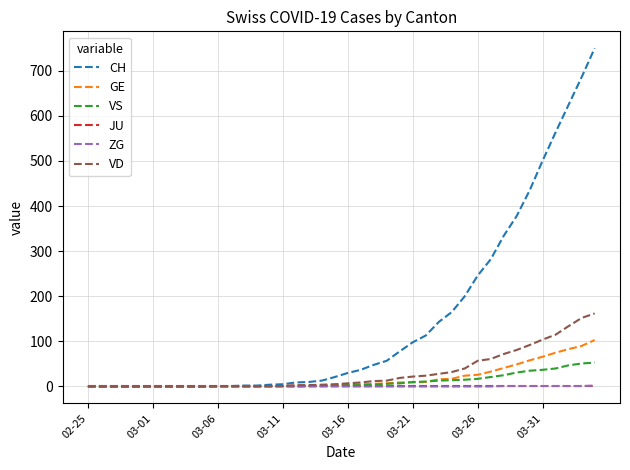

Which series has the widest spread of values?

CH